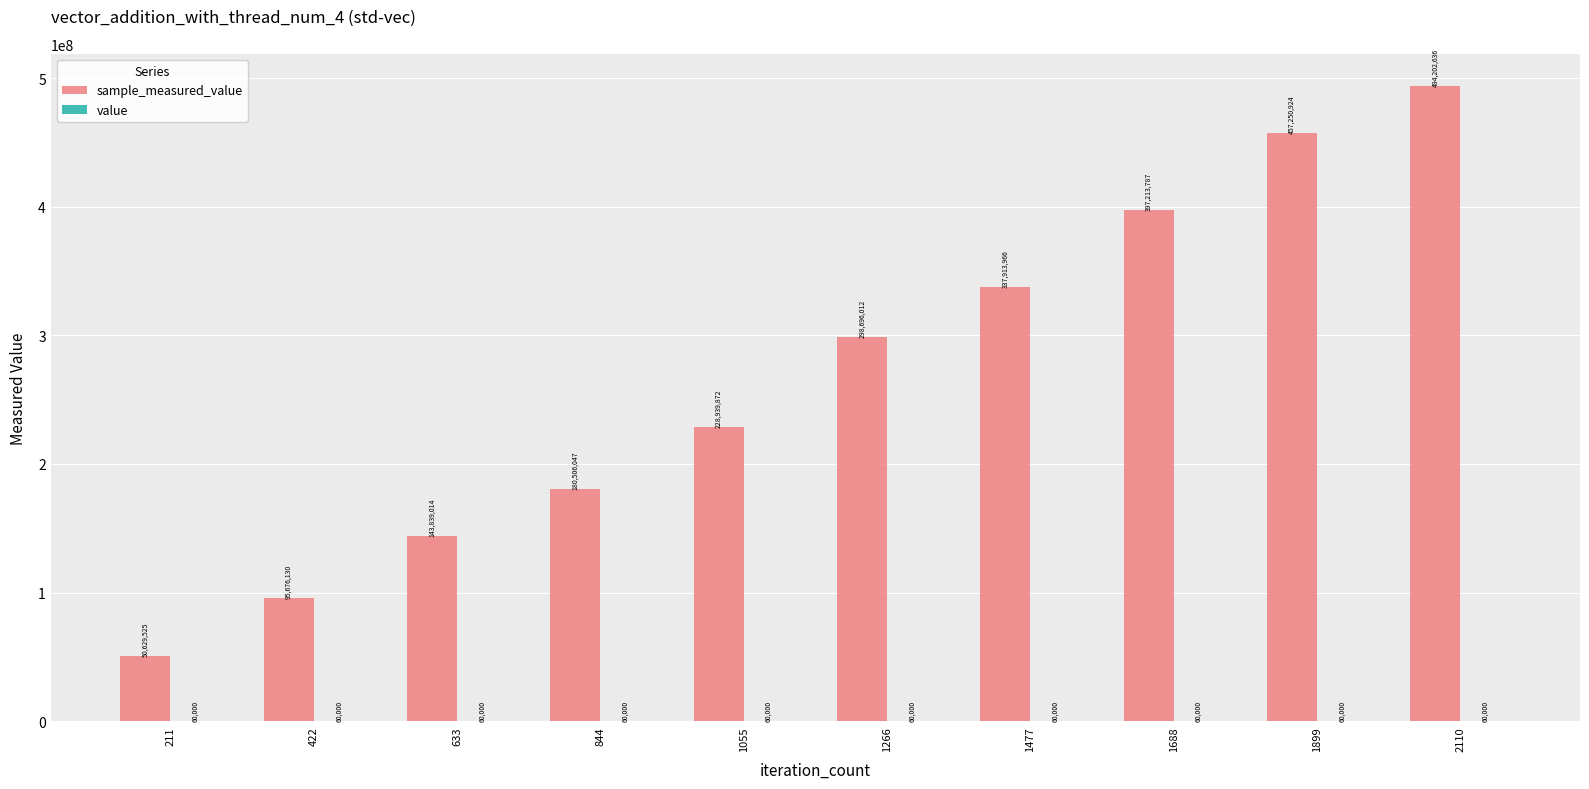

At which category is the sum across all series the highest?

2110